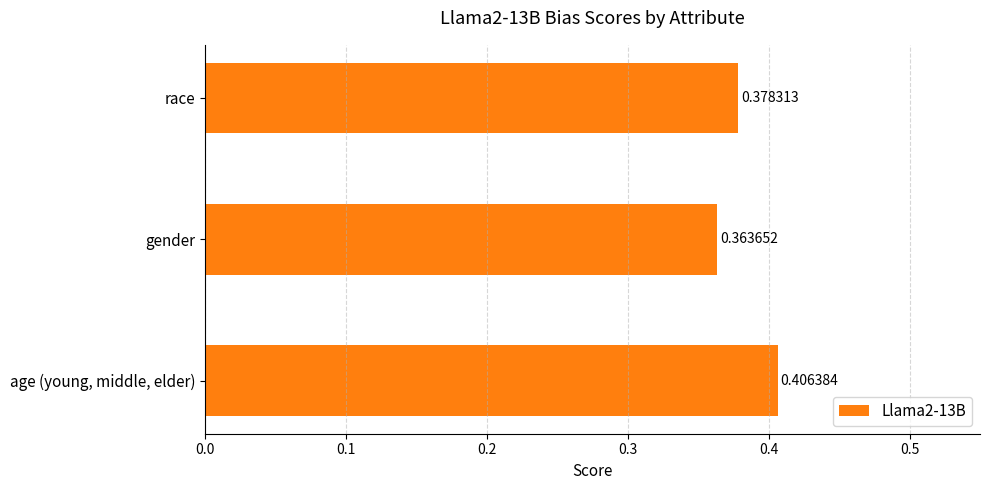

Which label corresponds to the smallest value in the chart?

gender